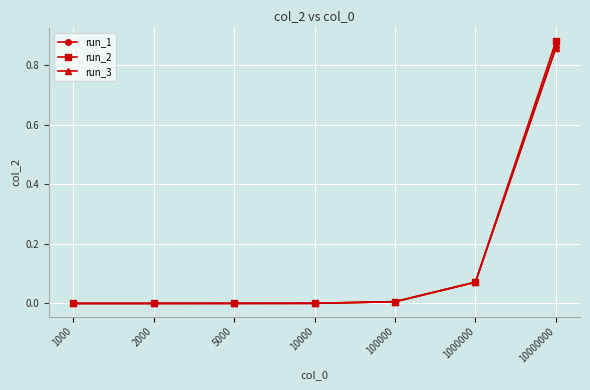

The value of run_1 at 100000 is 0.0. True or false?

True